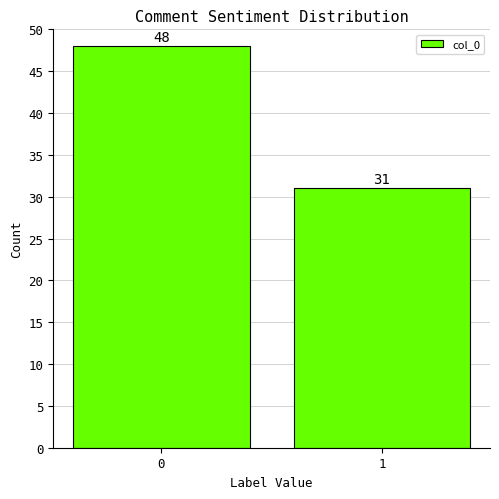

Reading left to right, what are all the values shown in this chart?

0=48	1=31